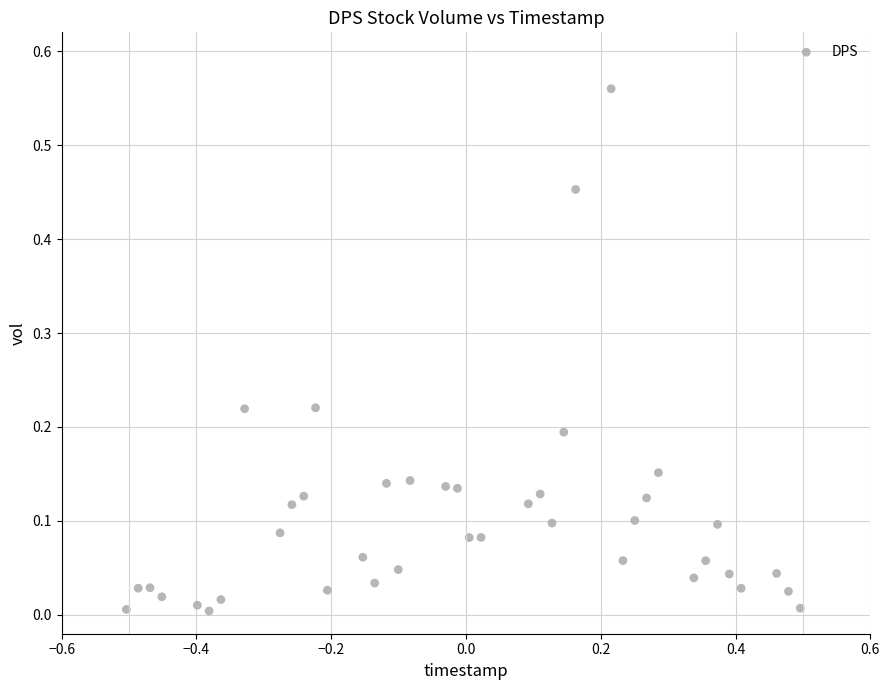

What is the range of X values (max minus min)?

1.0